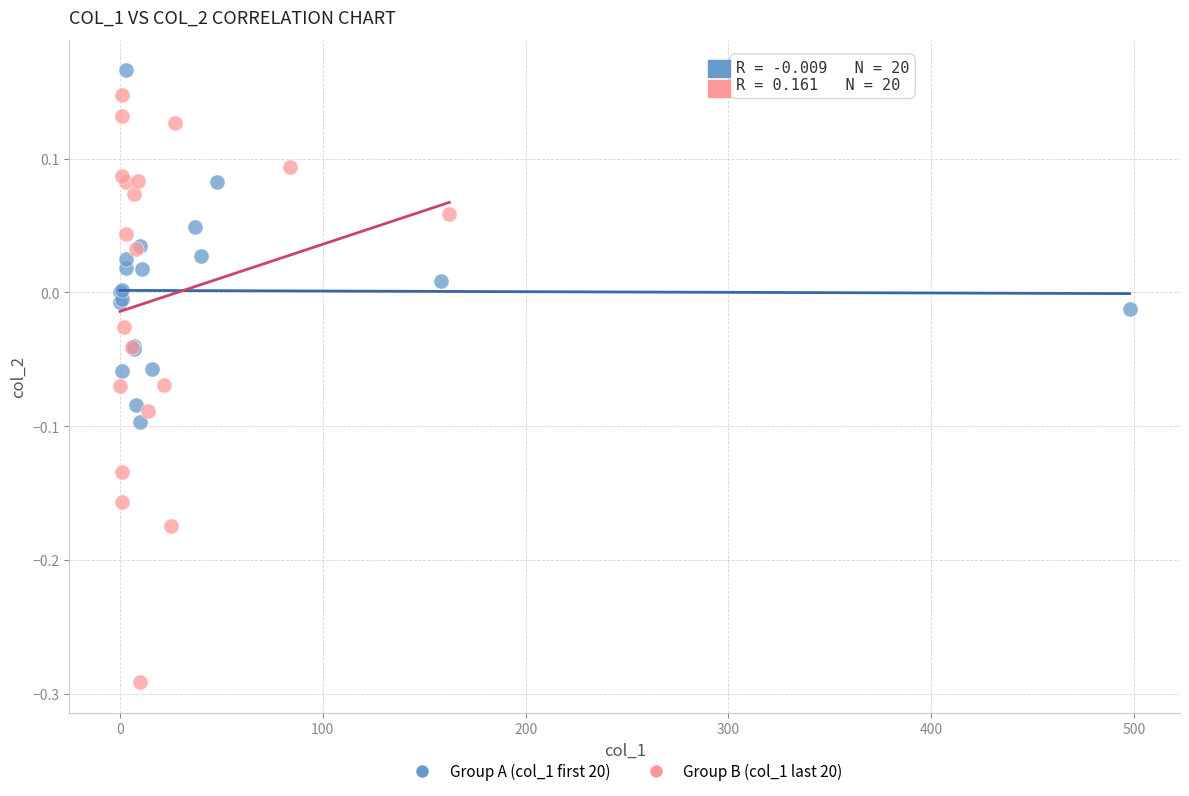

Which series contains the lowest Y value?

Group B (col_1 last 20)